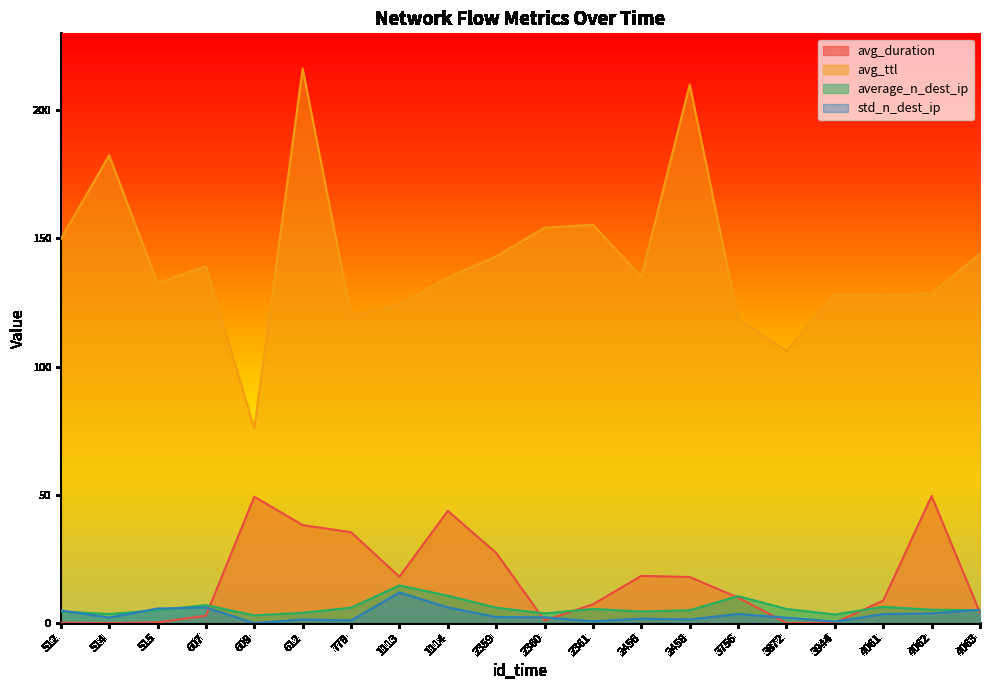

What is the total value across all series at 2361?

168.8